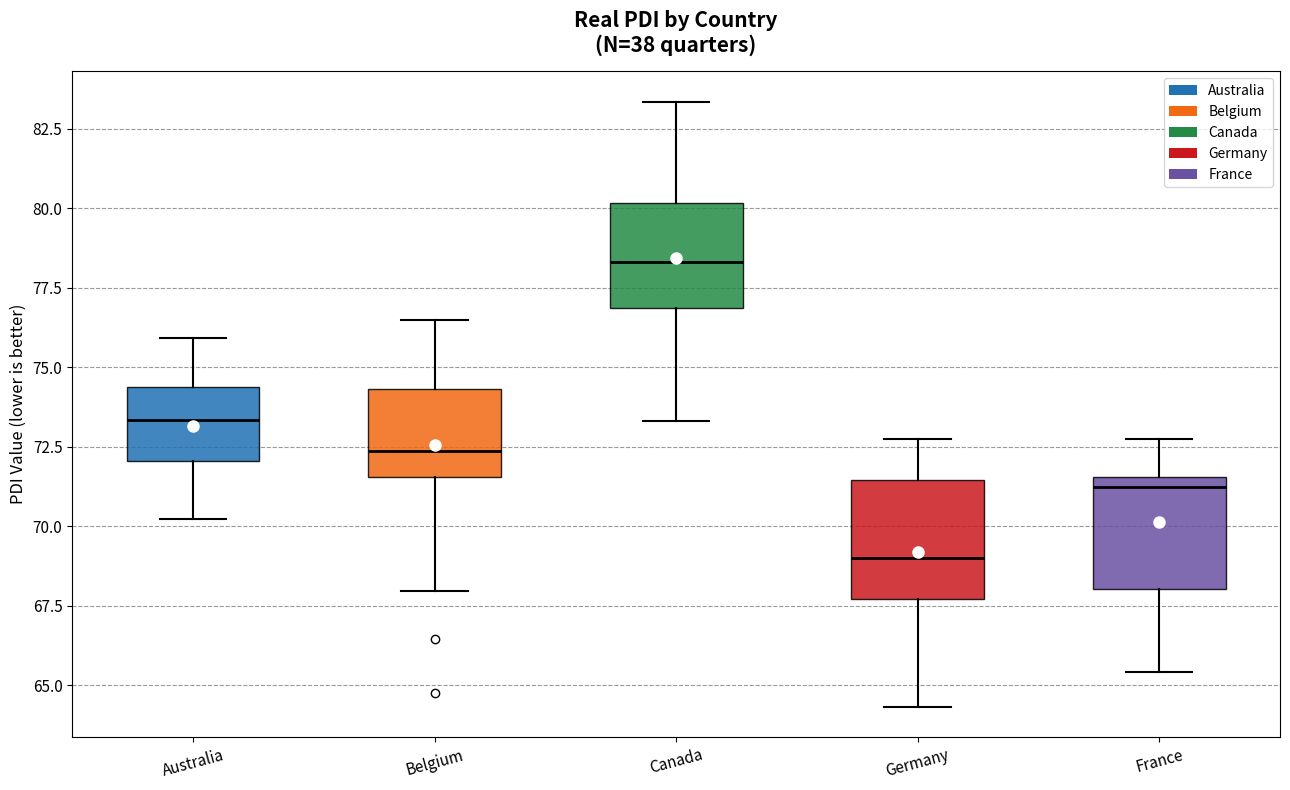

Which box's median line is the highest?

Canada